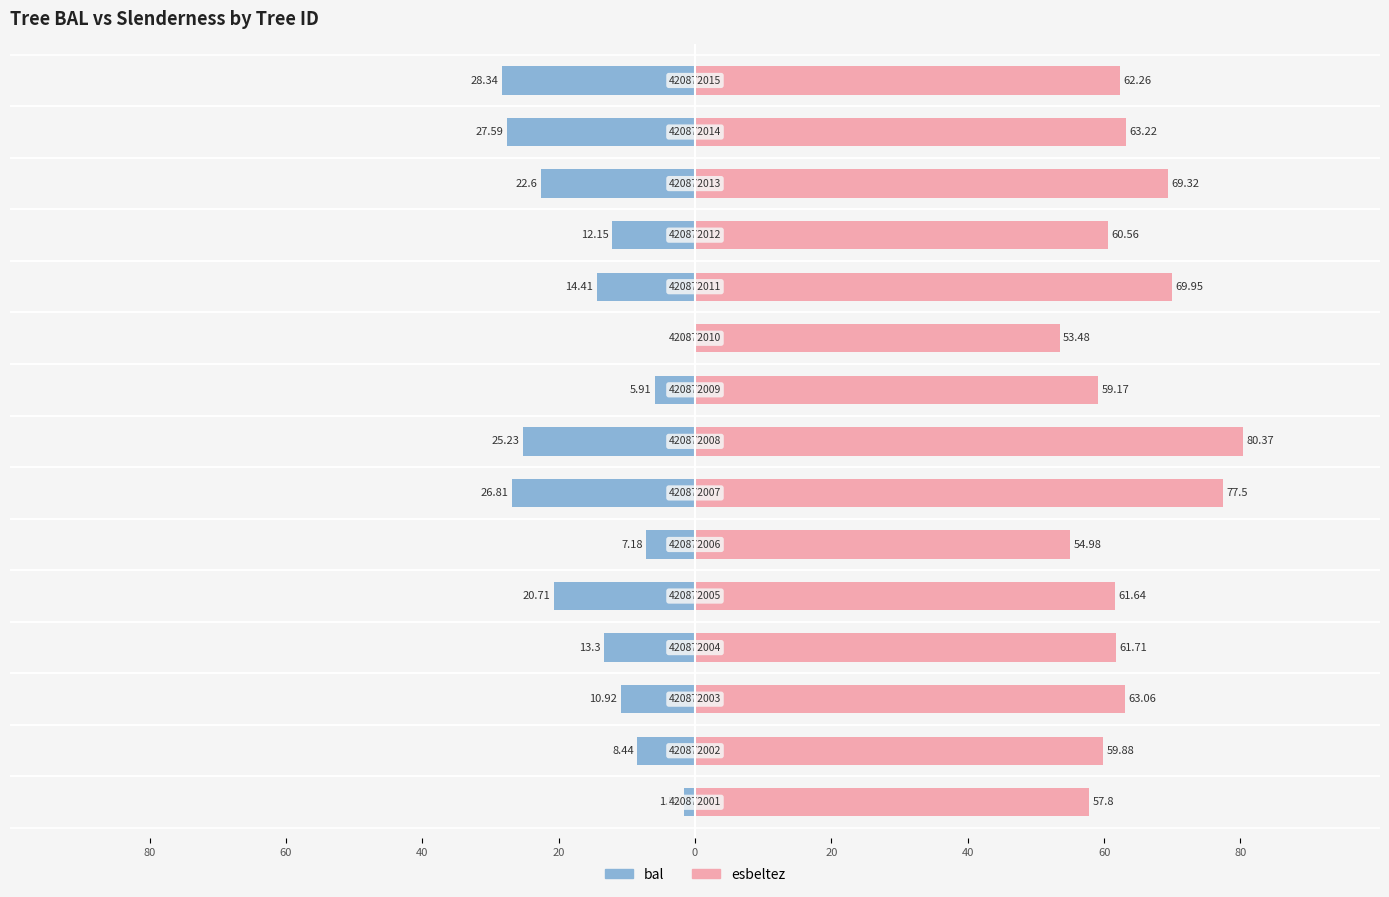

How many groups of bars are there?

15